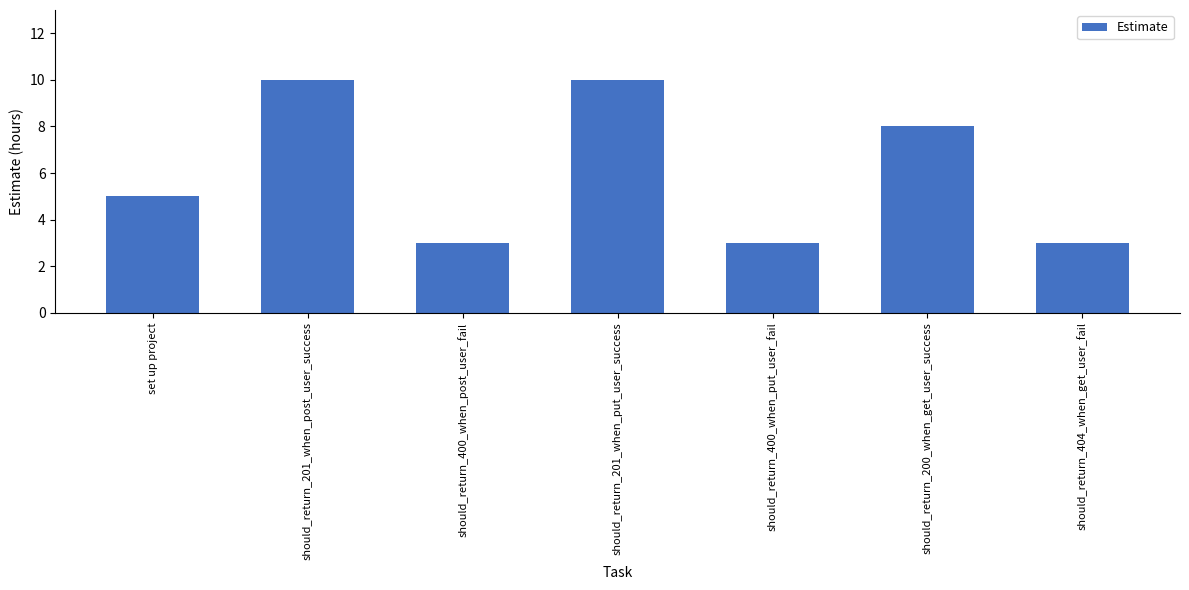

What is the sum of the values at set up project and should_return_201_when_post_user_success?

15